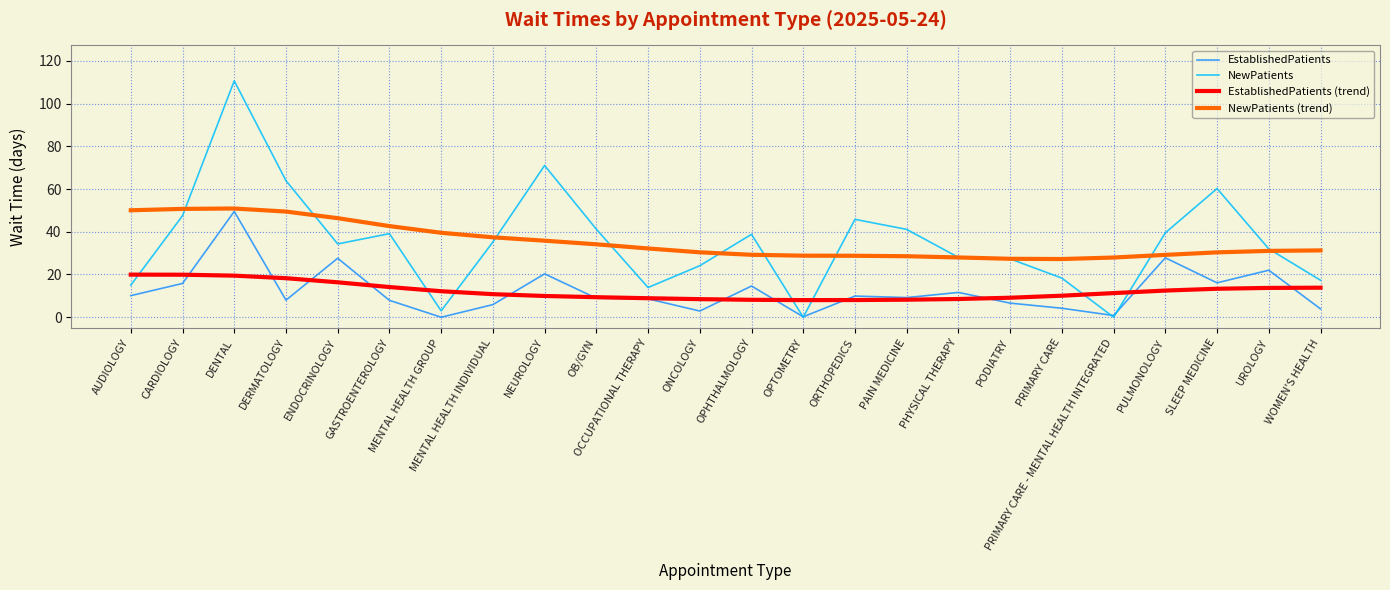

Between which two adjacent categories do EstablishedPatients (trend) and NewPatients first intersect?

AUDIOLOGY and CARDIOLOGY